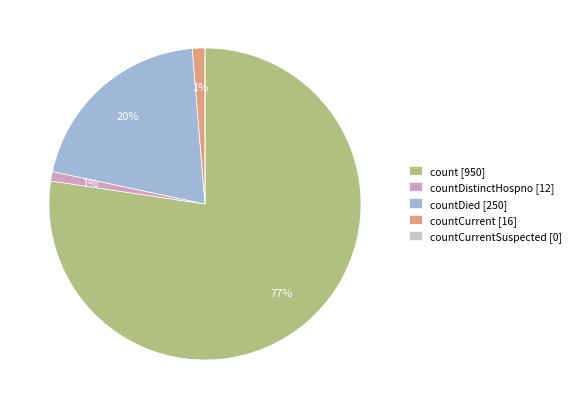

To the nearest percent, what is the average slice percentage?

20%